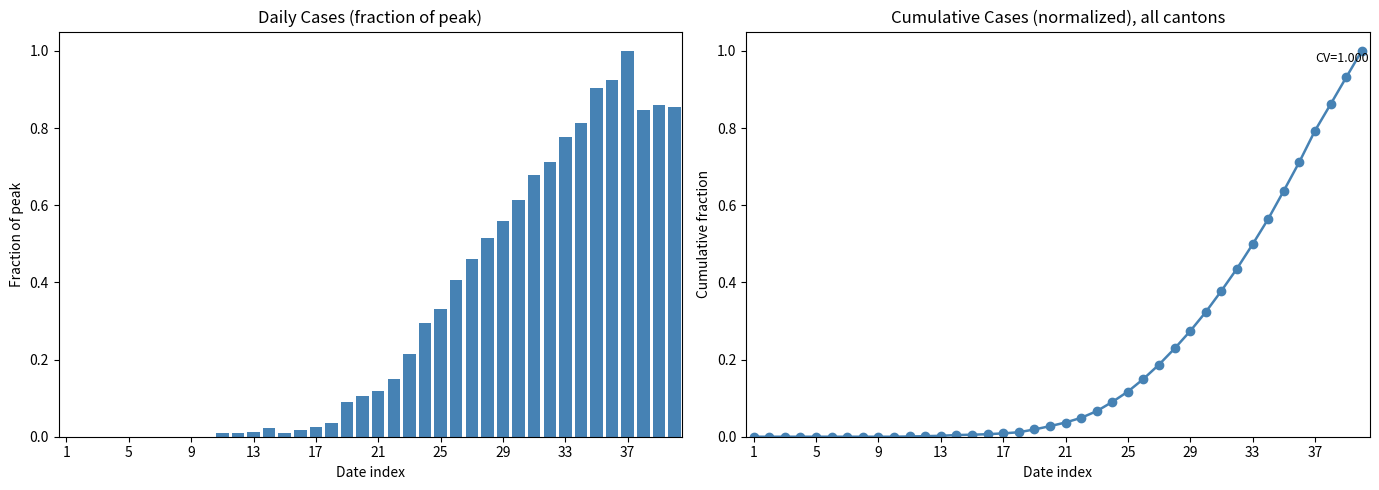

Which series has the widest spread of values?

Daily fraction of peak